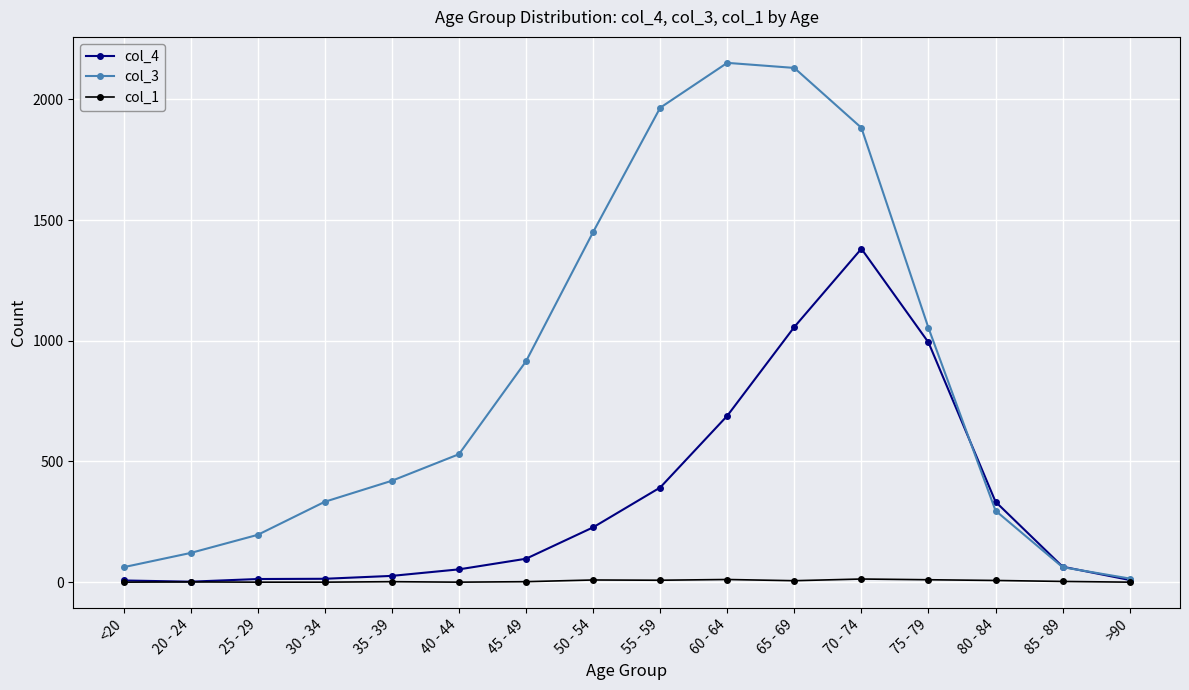

Rank the series by their average value, from highest to lowest.

col_3, col_4, col_1